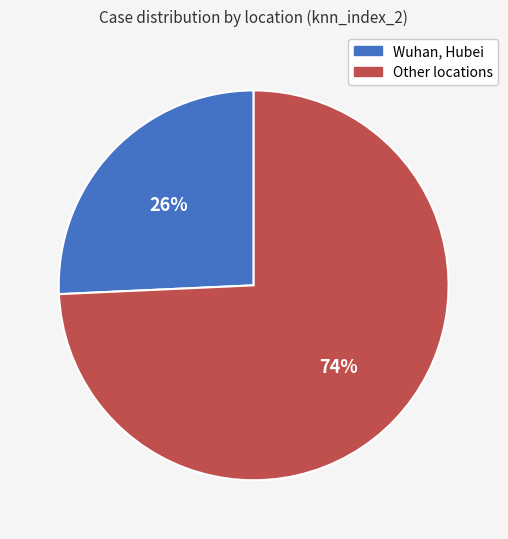

To the nearest percent, what is the average slice percentage?

50%